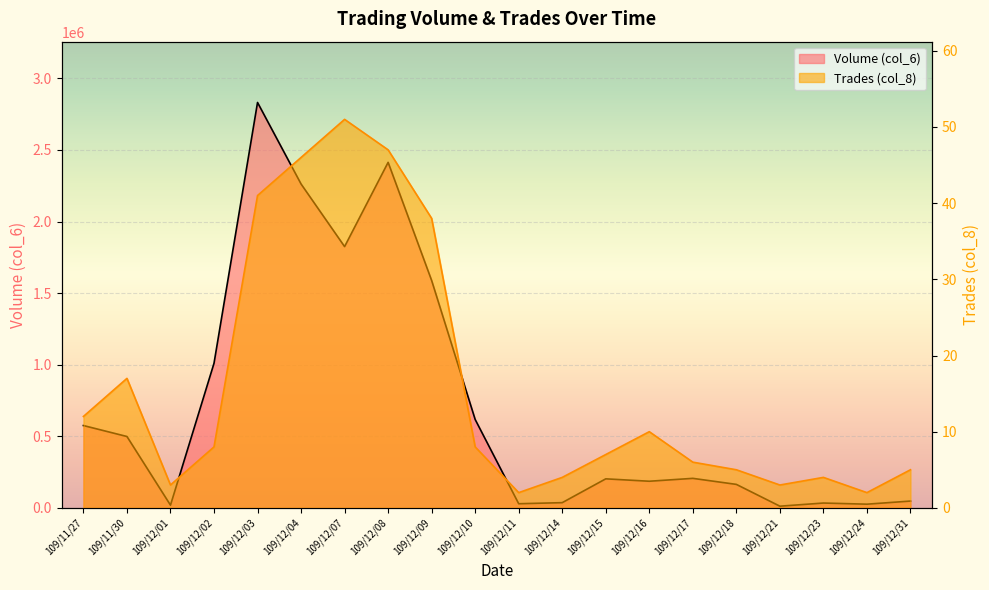

What is the label of the 9th point from the left?

109/12/09